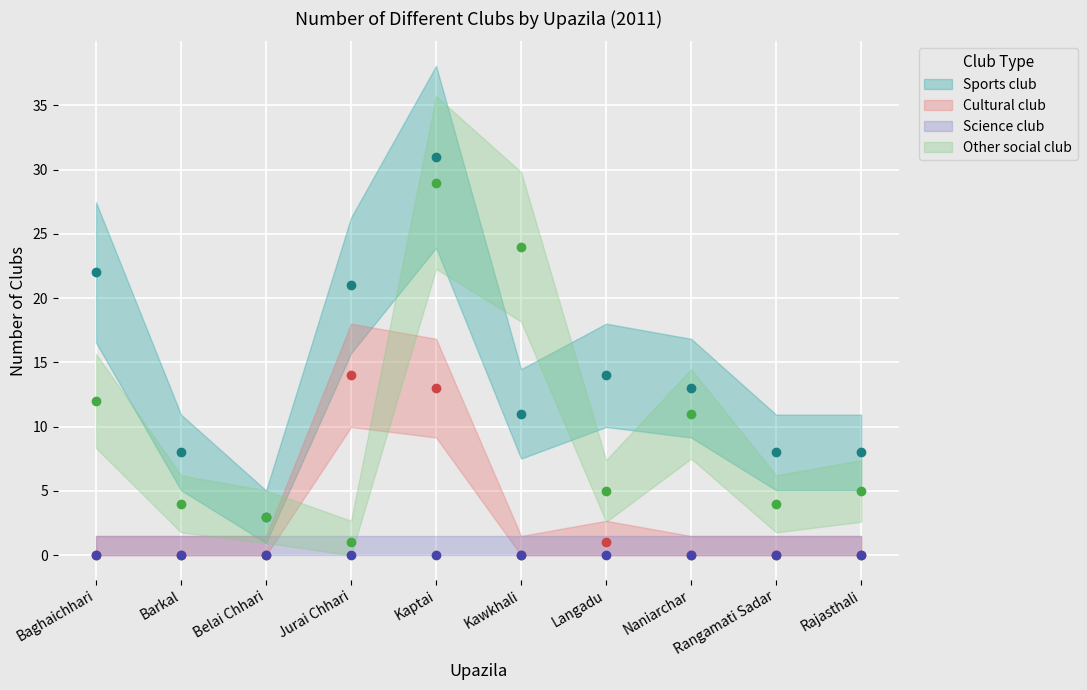

Which series has the widest spread of values?

Sports club